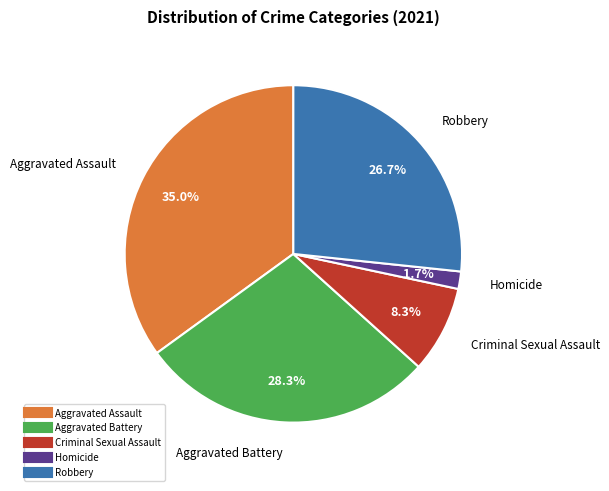

How many segments does this pie chart have?

5